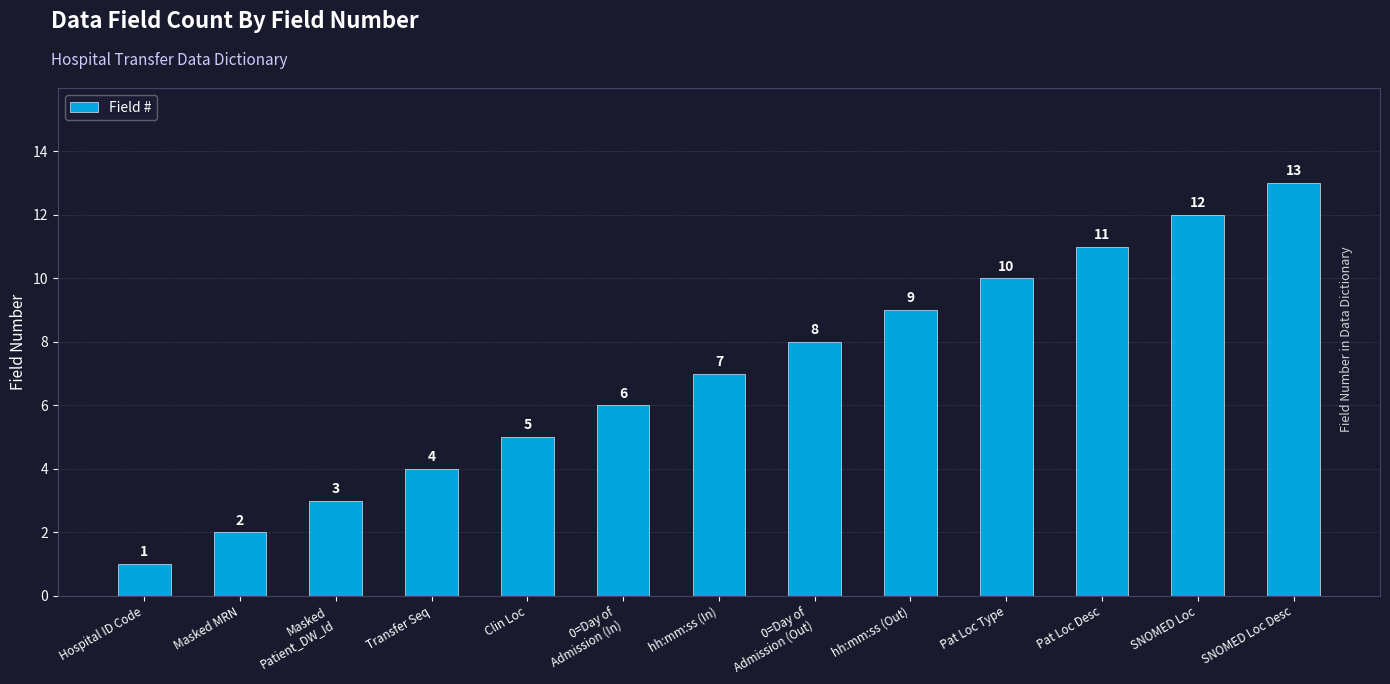

At which label is the value closest to 7?

hh:mm:ss (In)